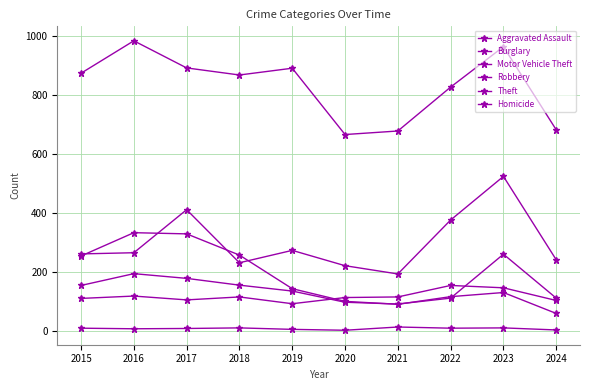

Reading left to right, transcribe all the data shown in this chart.

Aggravated Assault: 110	118	105	115	92	113	115	154	146	103
Burglary: 254	333	329	257	143	100	90	116	130	59
Motor Vehicle Theft: 261	265	411	231	273	221	193	376	524	241
Robbery: 154	194	178	155	135	97	91	111	260	111
Theft: 874	984	892	868	891	666	678	827	964	682
Homicide: 9	7	8	10	5	2	13	9	10	3